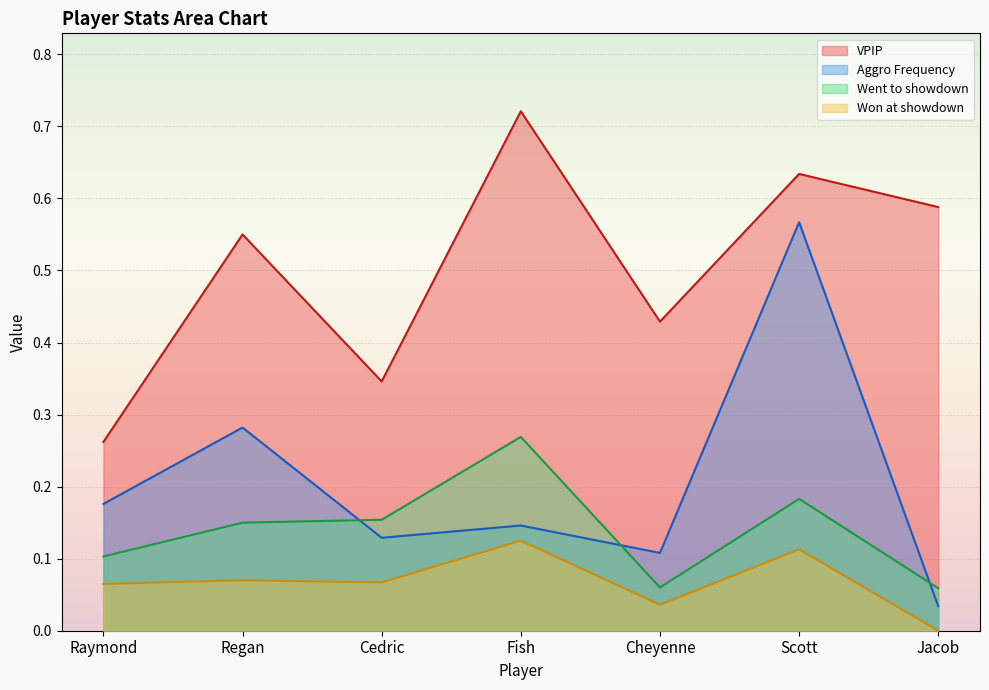

True or false: Won at showdown has a value of 0.1 at Fish.

False